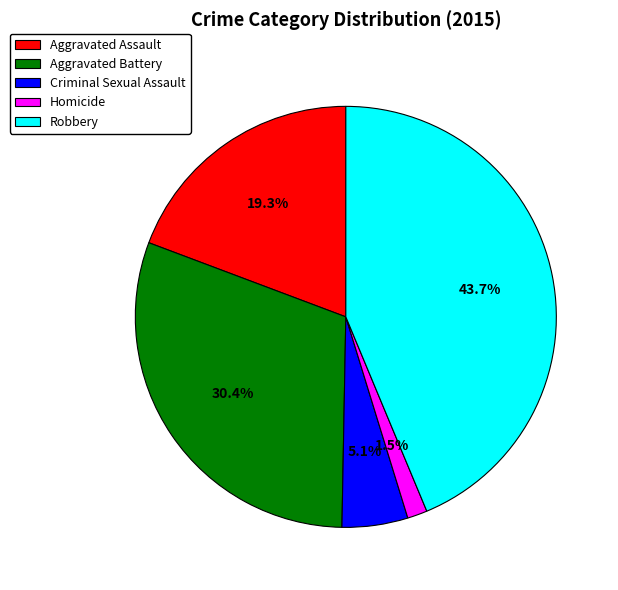

Rank the categories by value from highest to lowest.

Robbery, Aggravated Battery, Aggravated Assault, Criminal Sexual Assault, Homicide